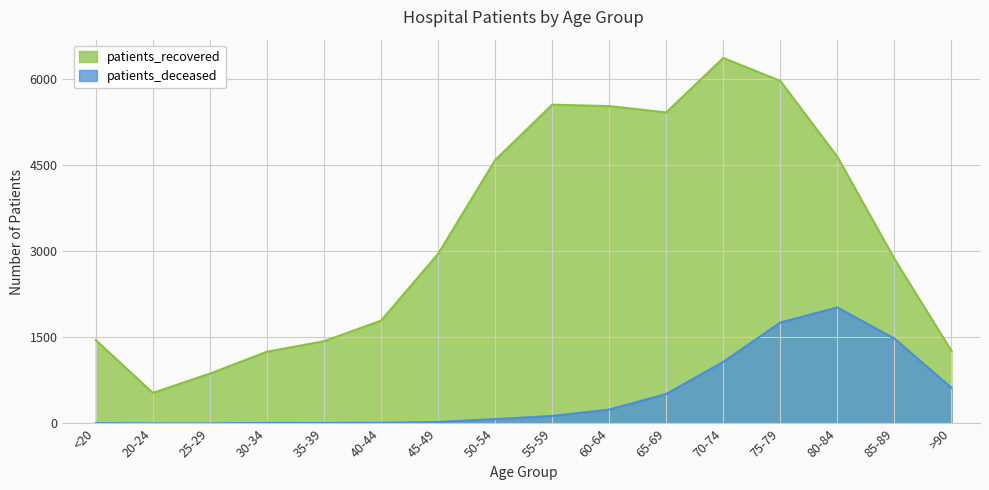

Does the chart display data point markers on the line(s)?

No